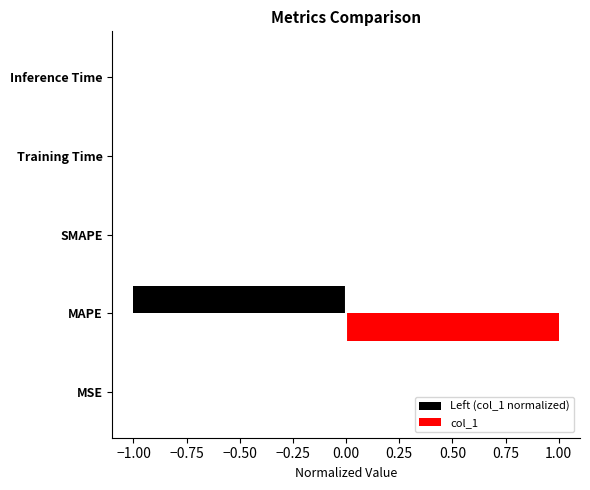

True or false: Left (col_1 normalized) has a value of -0.7 at MAPE.

False